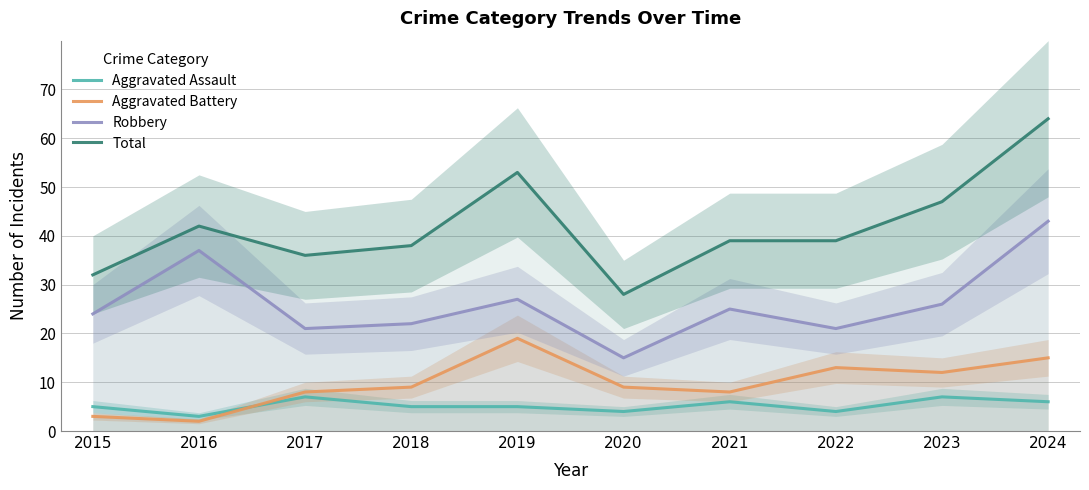

Read the Aggravated Battery value at 2022.

13